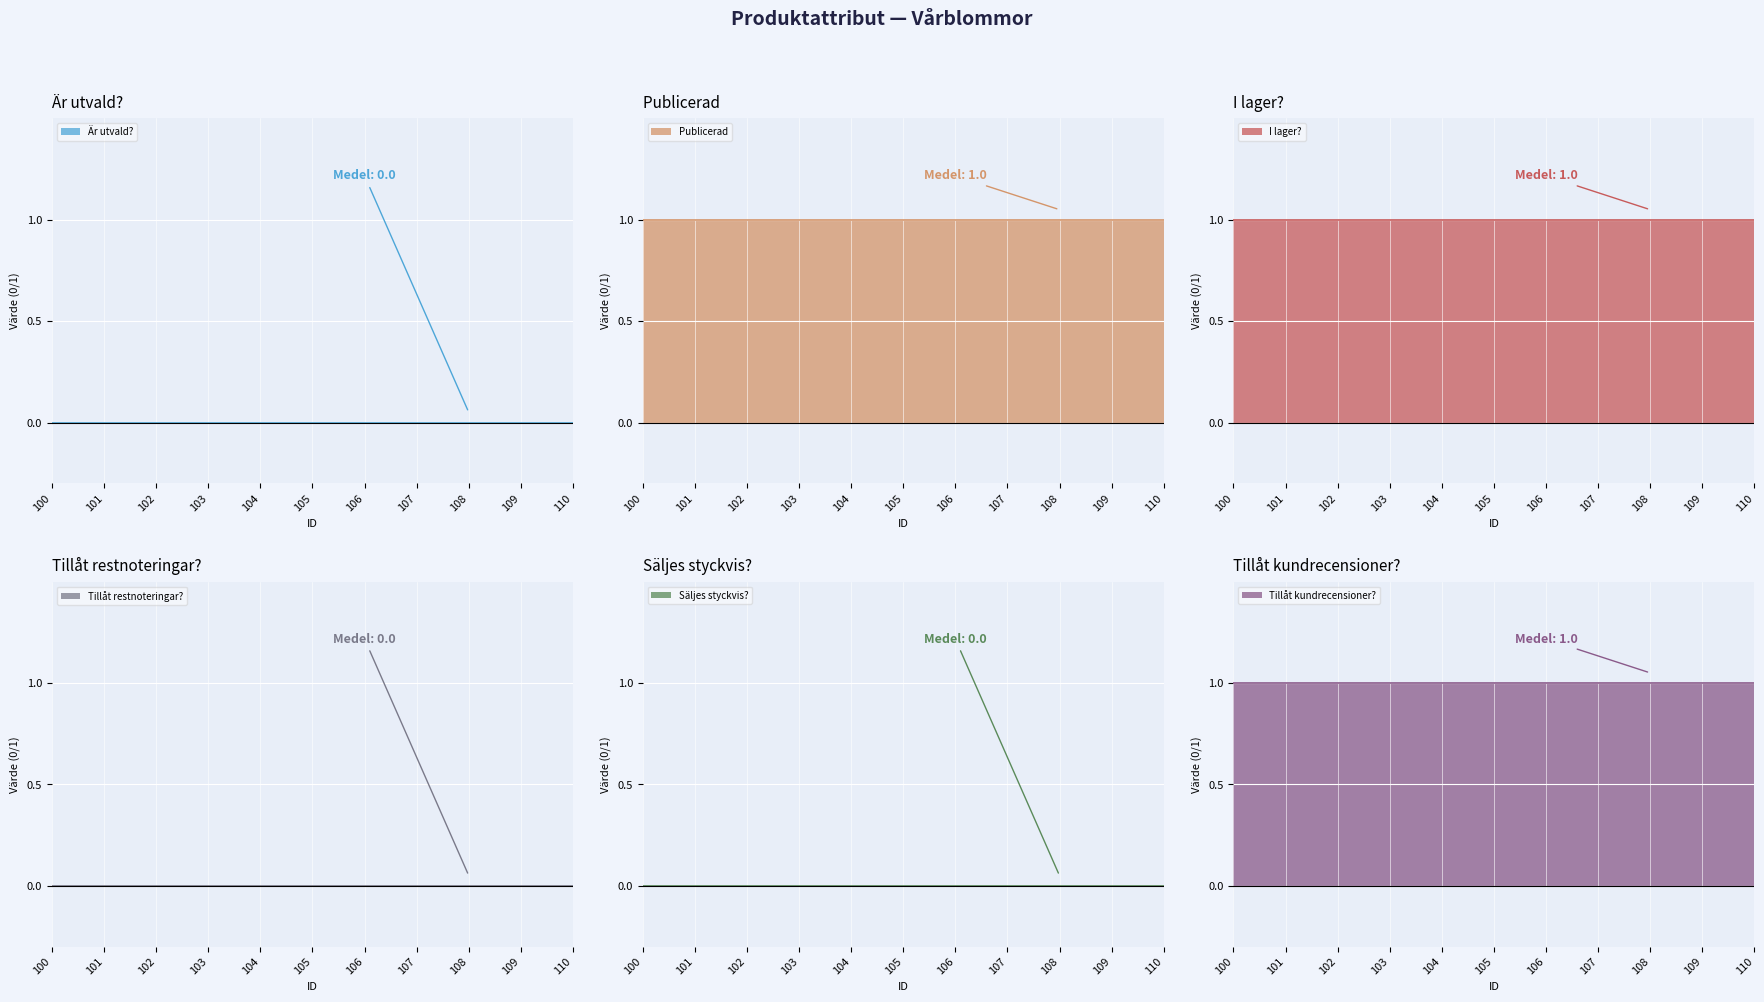

Rank the series at 103 from lowest to highest value.

Är utvald?, Tillåt restnoteringar?, Säljes styckvis?, Publicerad, I lager?, Tillåt kundrecensioner?